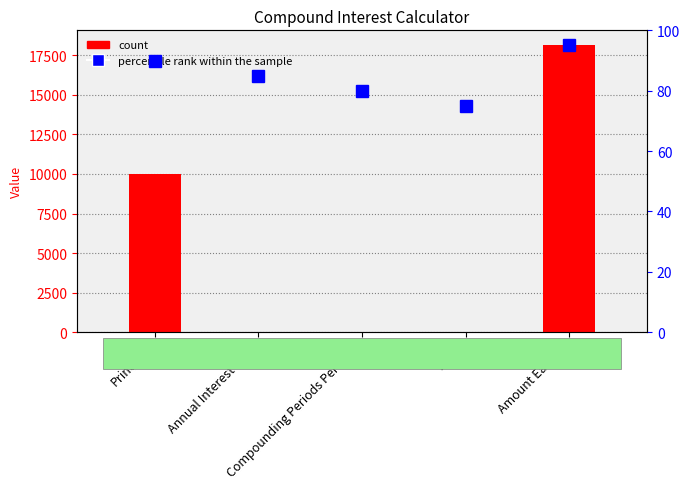

Between Compounding Periods Per Year and Amount Earned, which is larger?

Amount Earned